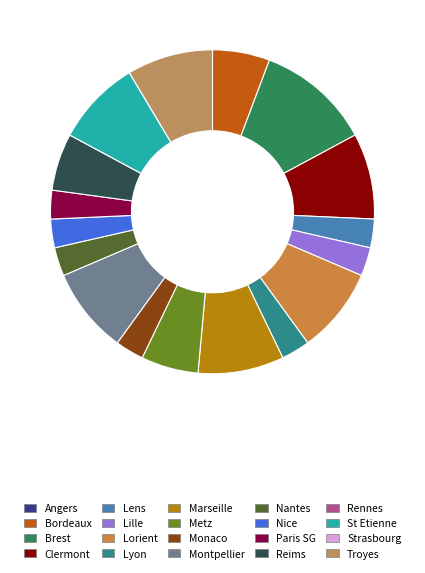

Which has a higher value, Lyon or St Etienne?

St Etienne